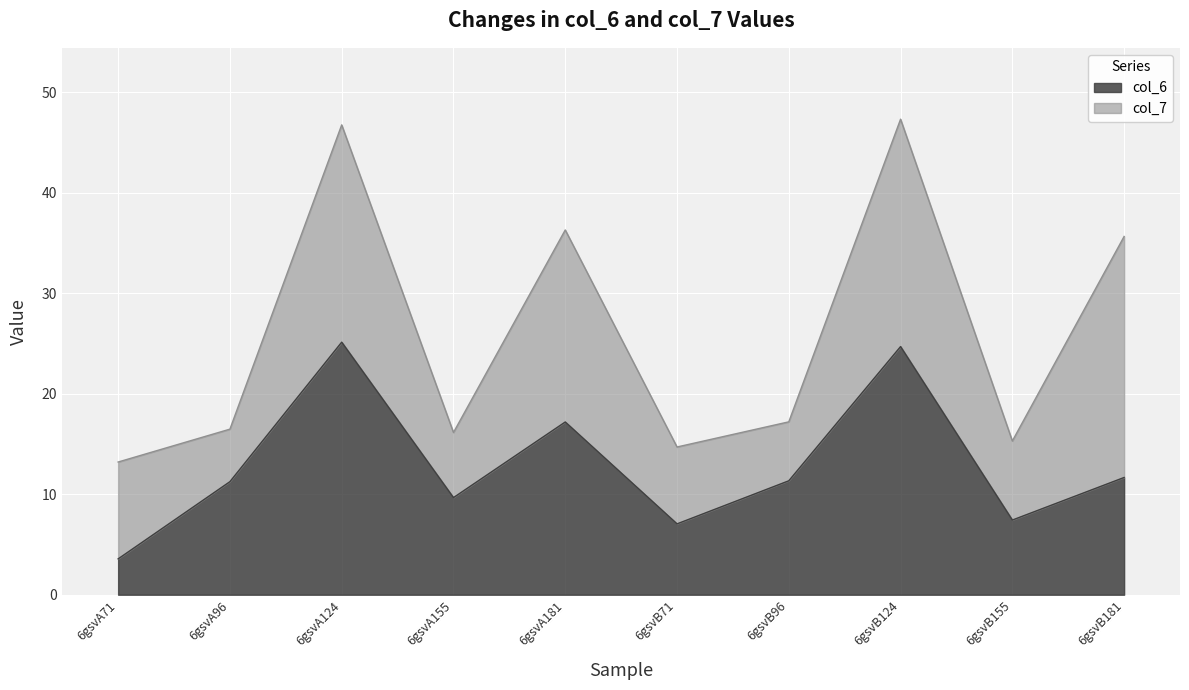

How many values are below 11?

4